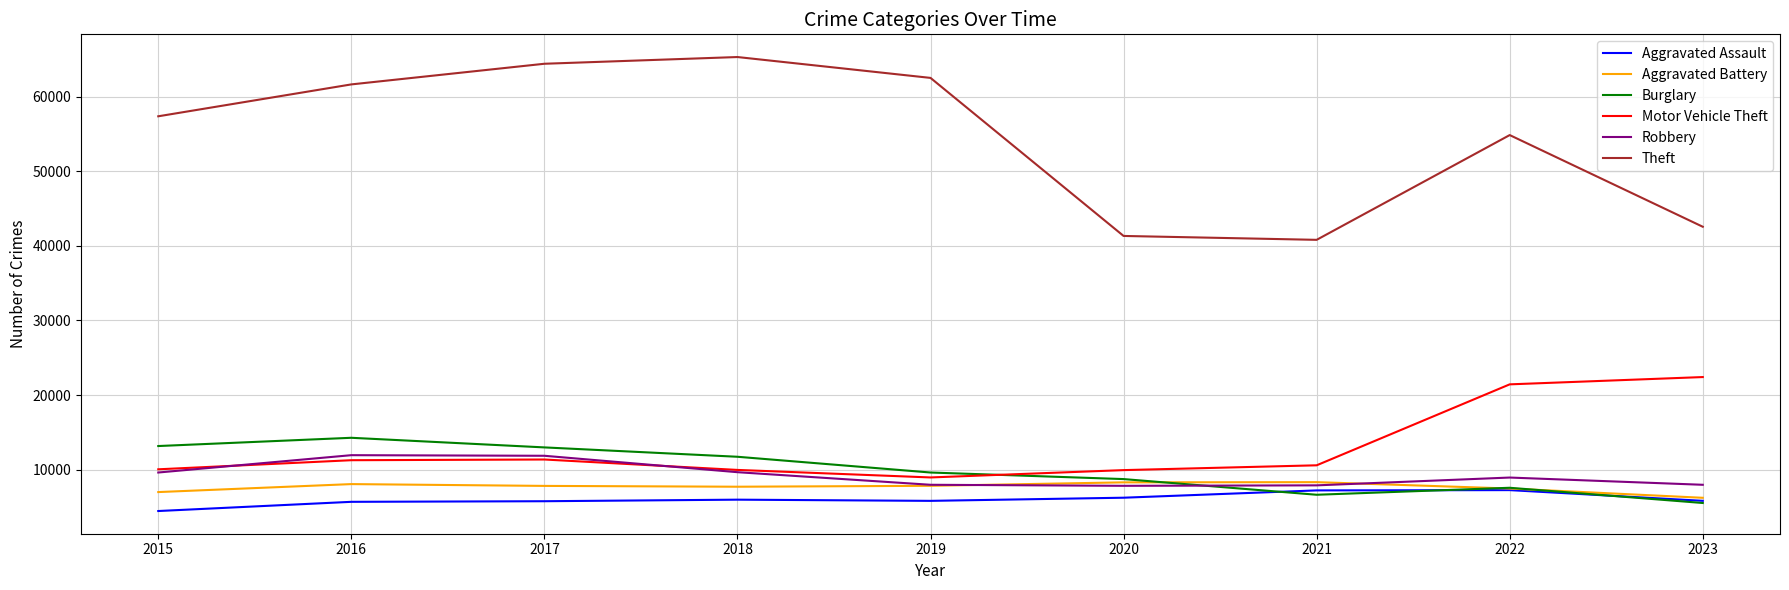

At which label does Aggravated Assault first exceed 5846?

2018